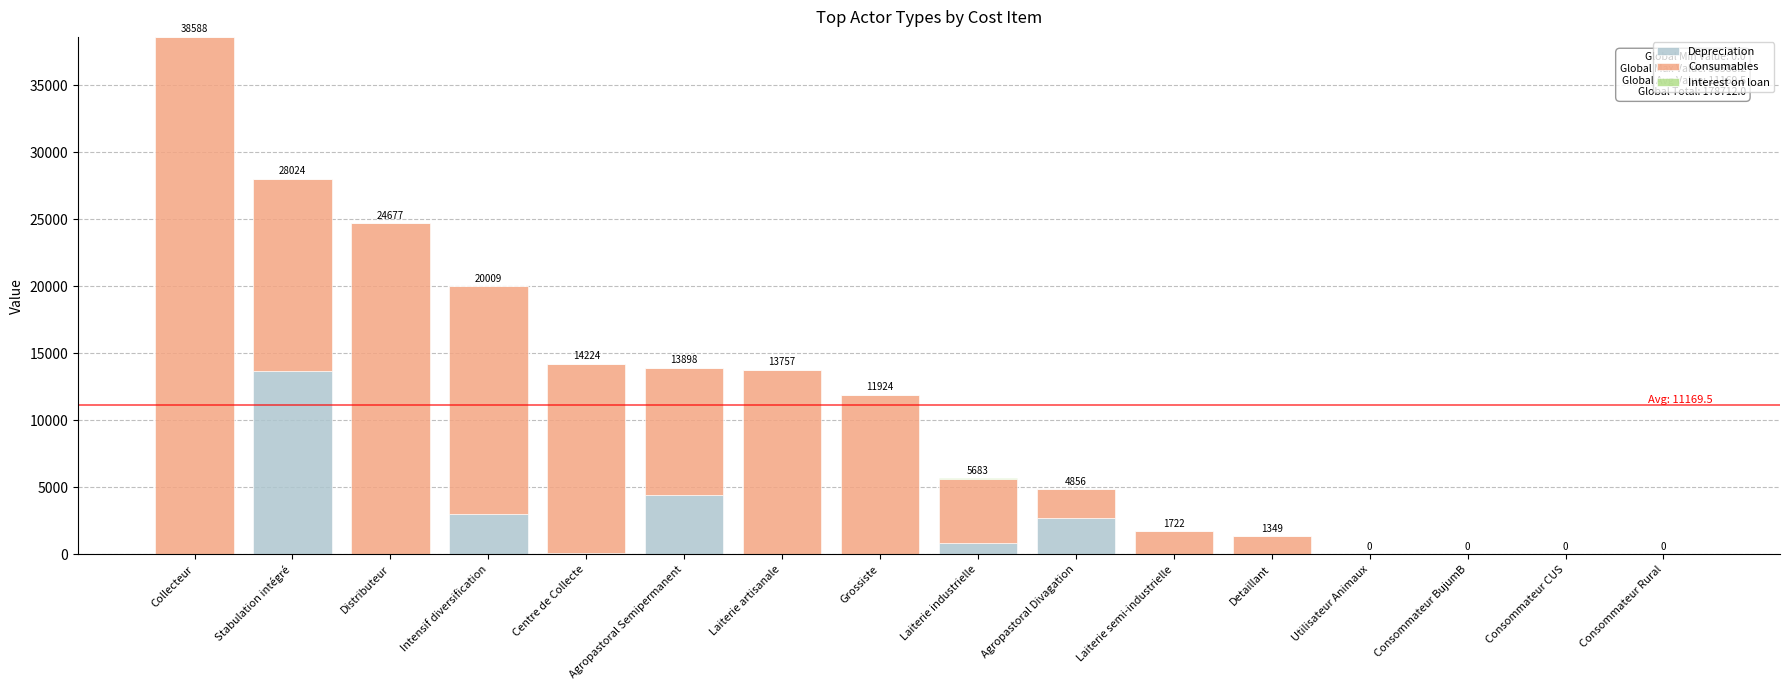

At which category is the sum across all series the highest?

Collecteur